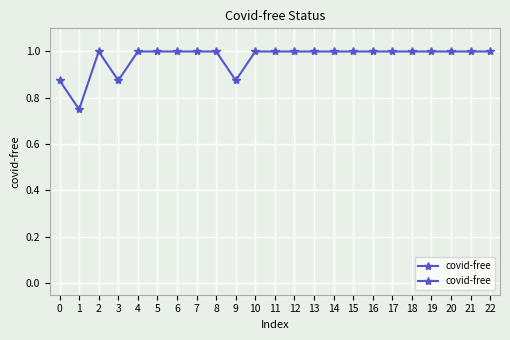

What is the value of the 19th point from the left?

1.0